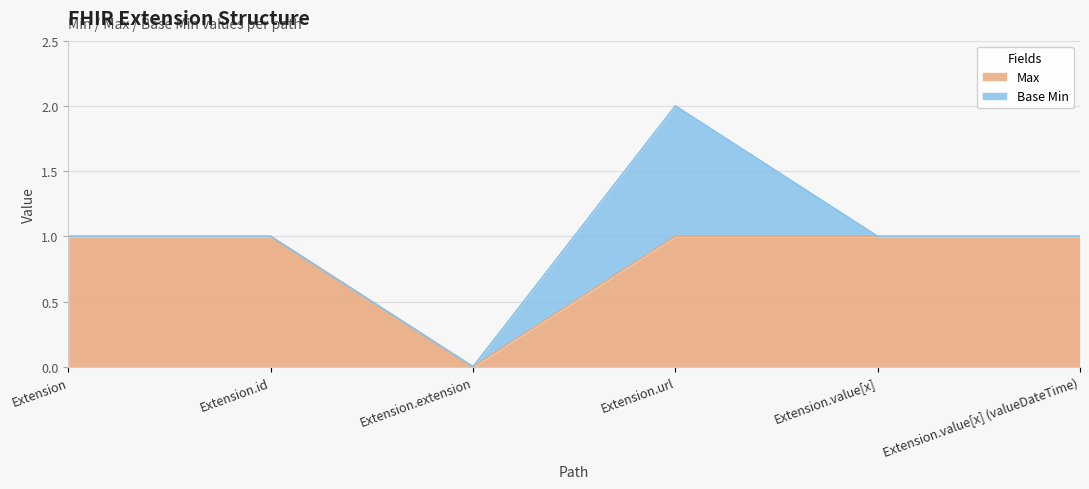

True or false: there are more than 1 points higher than both neighbors.

False